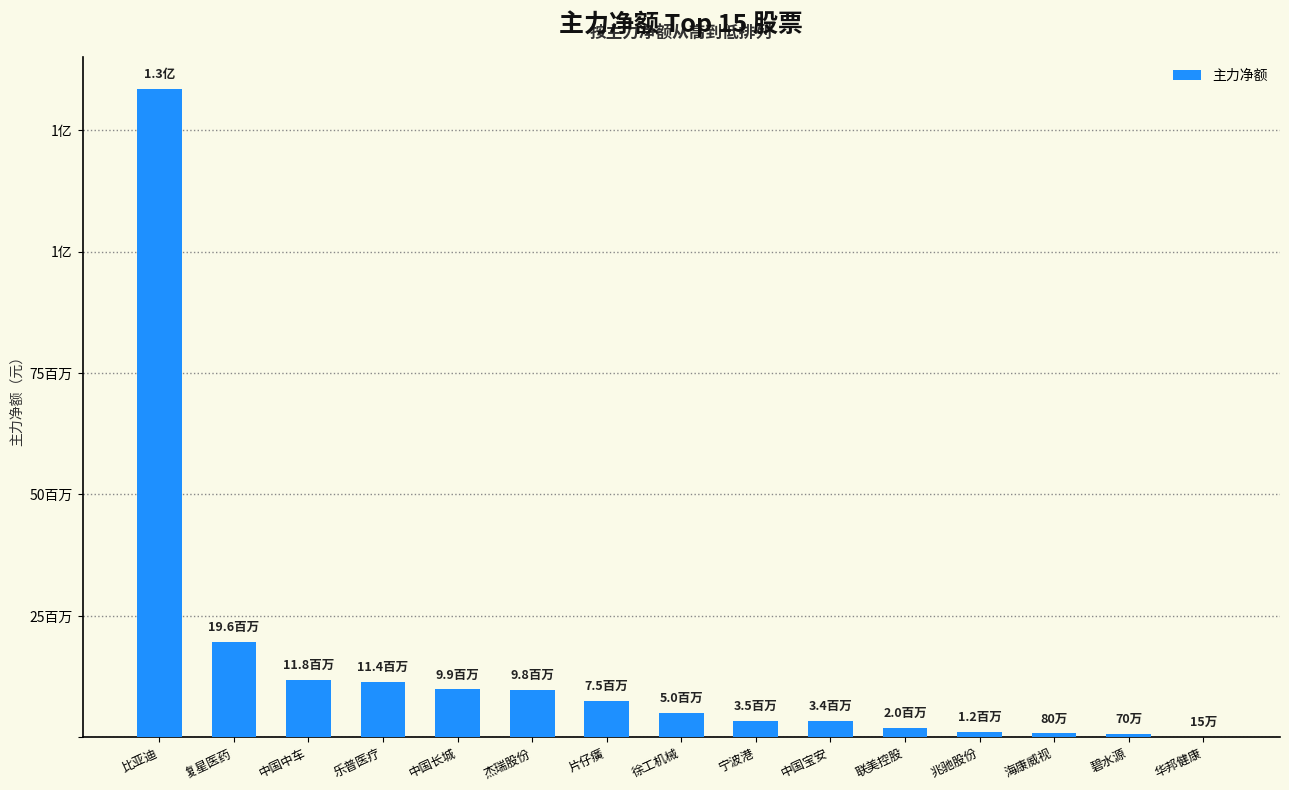

List the labels in order of value, largest first.

比亚迪, 复星医药, 中国中车, 乐普医疗, 中国长城, 杰瑞股份, 片仔癀, 徐工机械, 宁波港, 中国宝安, 联美控股, 兆驰股份, 海康威视, 碧水源, 华邦健康